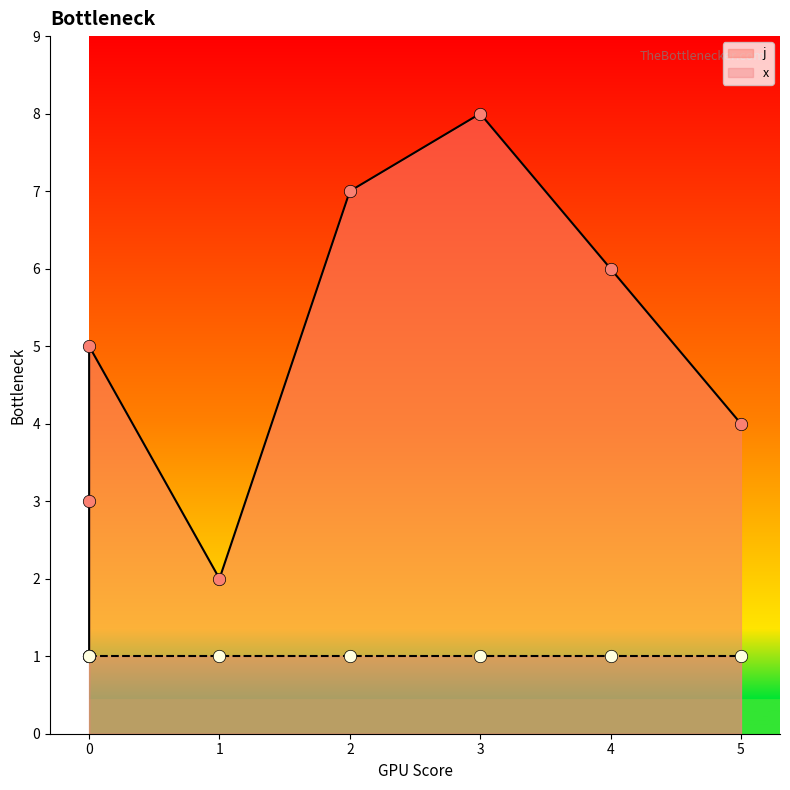

Between 3 and 5, which is larger?

3